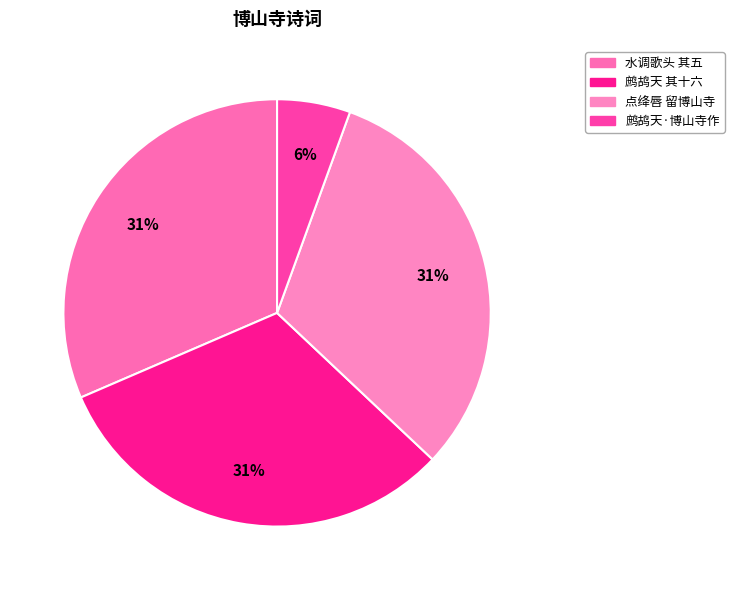

Which category has the smallest portion of the pie?

鹧鸪天·博山寺作